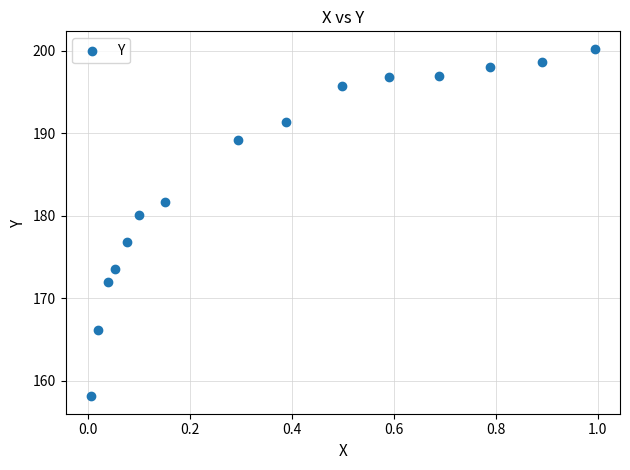

What is the range of X values (max minus min)?

1.0